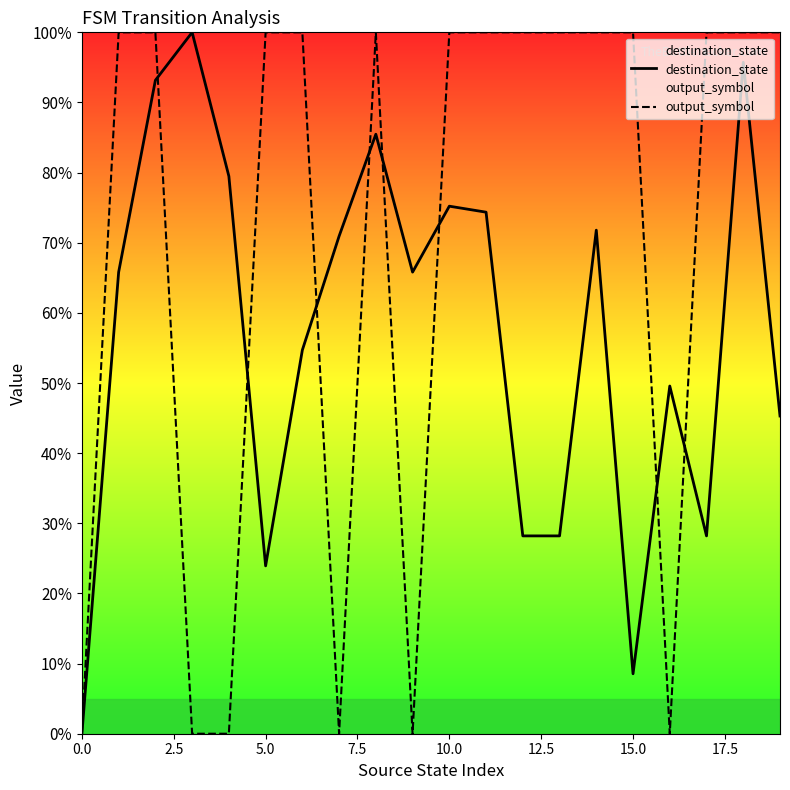

Reading left to right, what are all the values shown in this chart?

destination_state: 0.0	65.8	93.2	100.0	79.5	23.9	54.7	70.9	85.5	65.8	75.2	74.4	28.2	28.2	71.8	8.5	49.6	28.2	95.7	45.3
output_symbol: 0.0	100.0	100.0	0.0	0.0	100.0	100.0	0.0	100.0	0.0	100.0	100.0	100.0	100.0	100.0	100.0	0.0	100.0	100.0	100.0